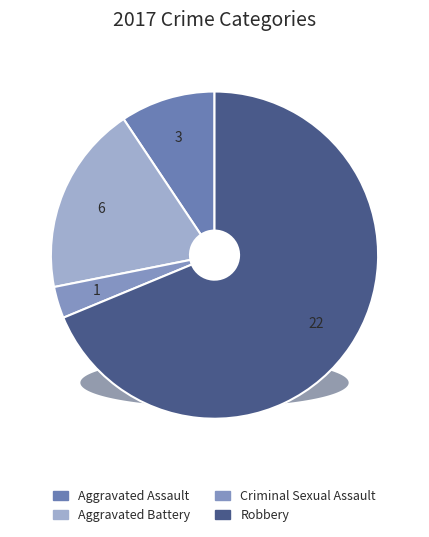

To the nearest percent, what is the difference between the Aggravated Battery and Robbery slice percentages?

50%